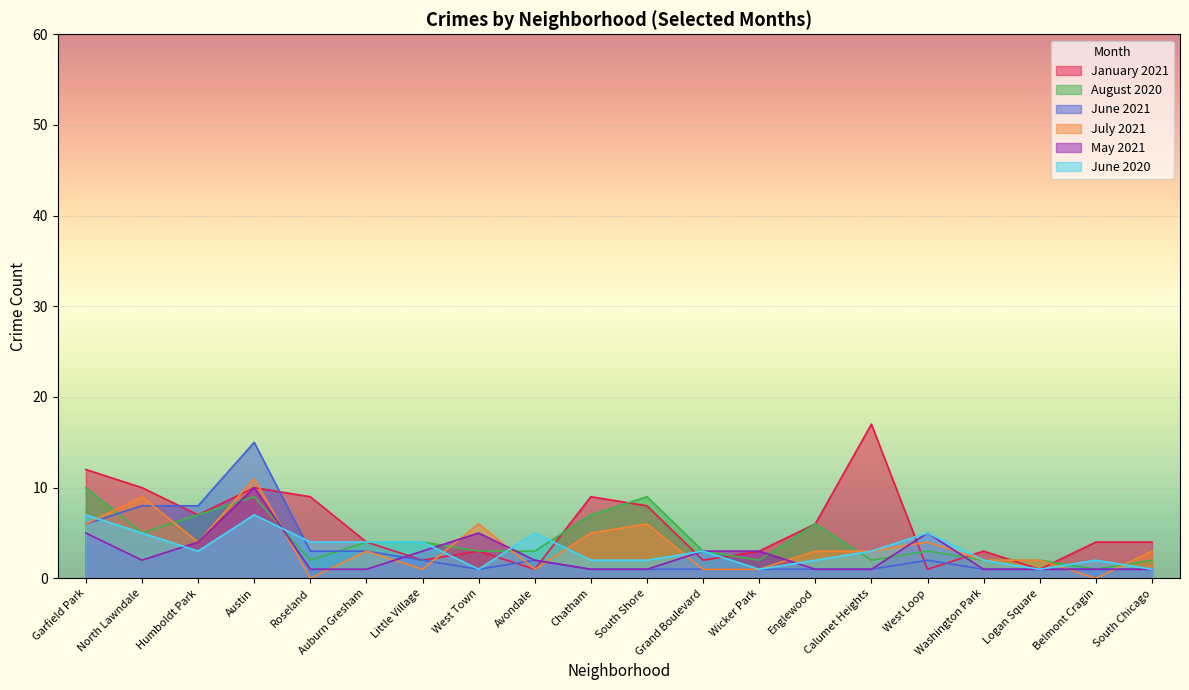

At Humboldt Park, list the series in order from smallest to largest.

June 2020, July 2021, May 2021, January 2021, August 2020, June 2021